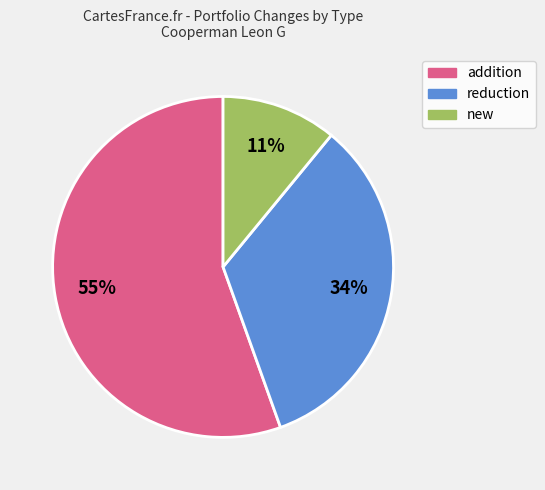

Between new and reduction, which is larger?

reduction